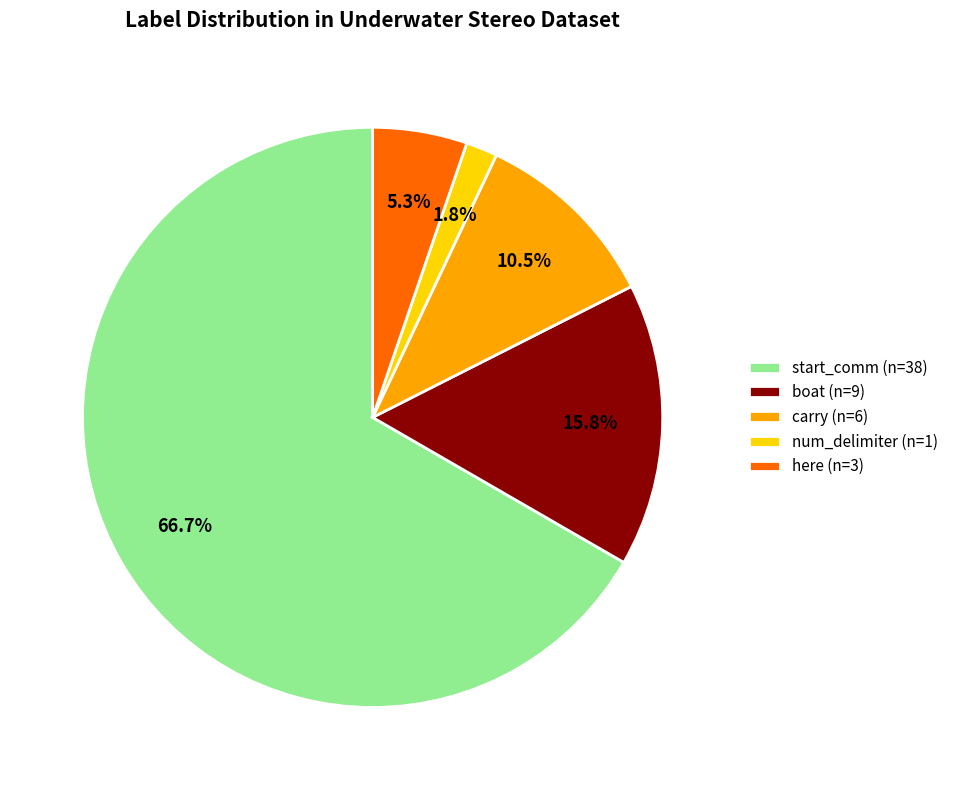

Rank the categories by value from highest to lowest.

start_comm (n=38), boat (n=9), carry (n=6), here (n=3), num_delimiter (n=1)